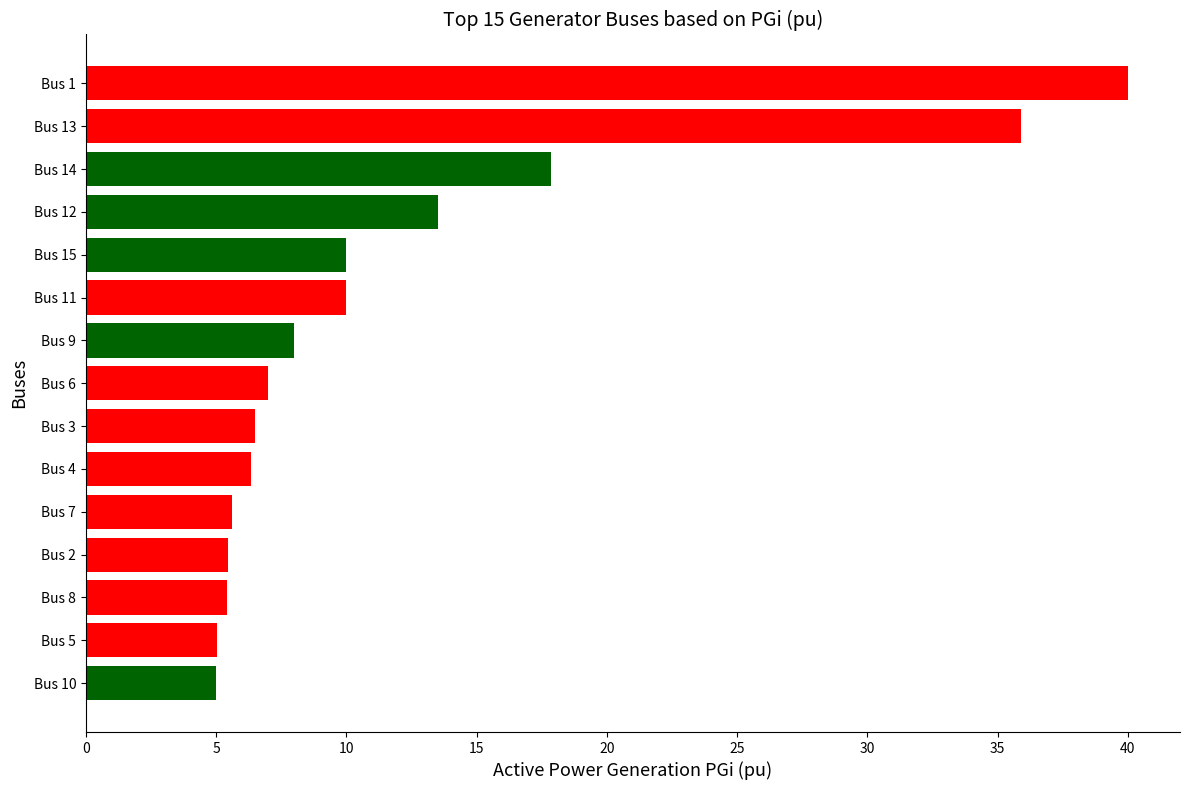

What is the sum of all values?

181.6